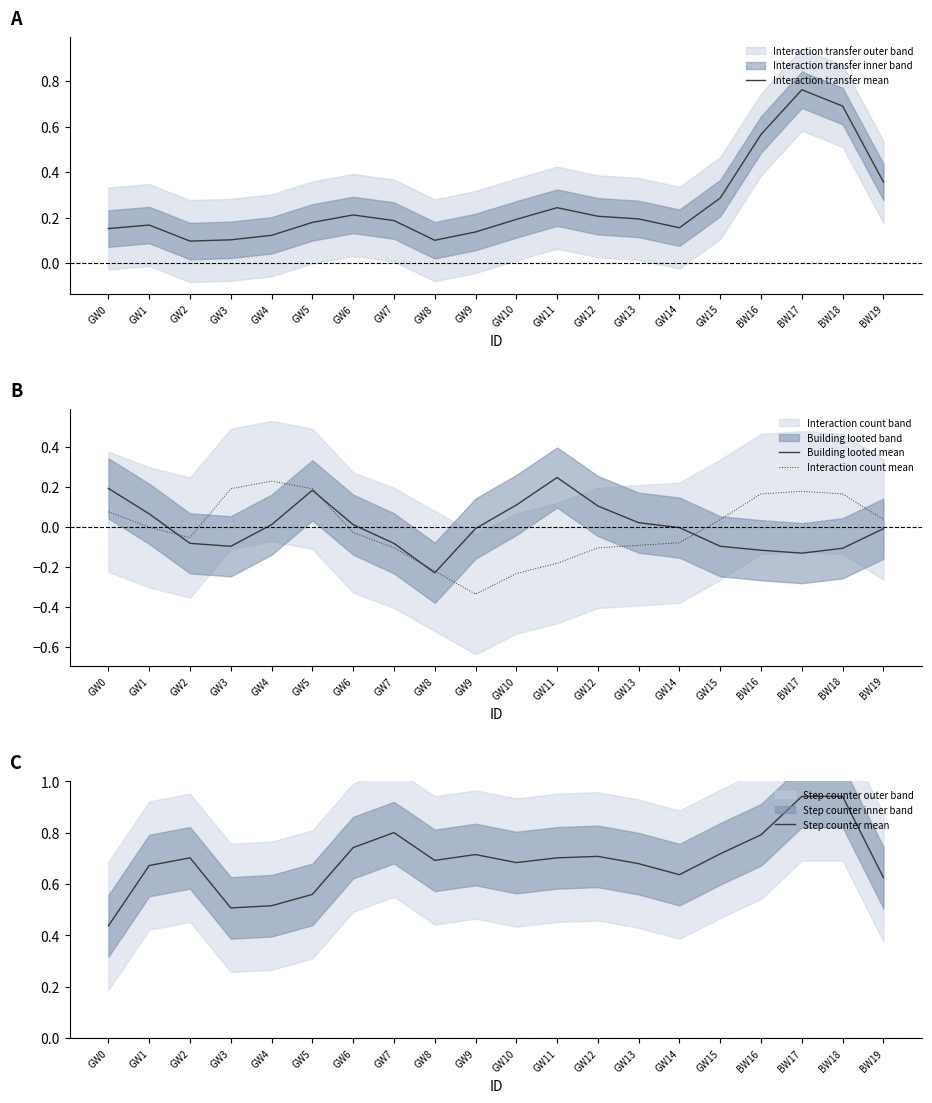

True or false: Building looted mean and Interaction count mean cross at least once.

True